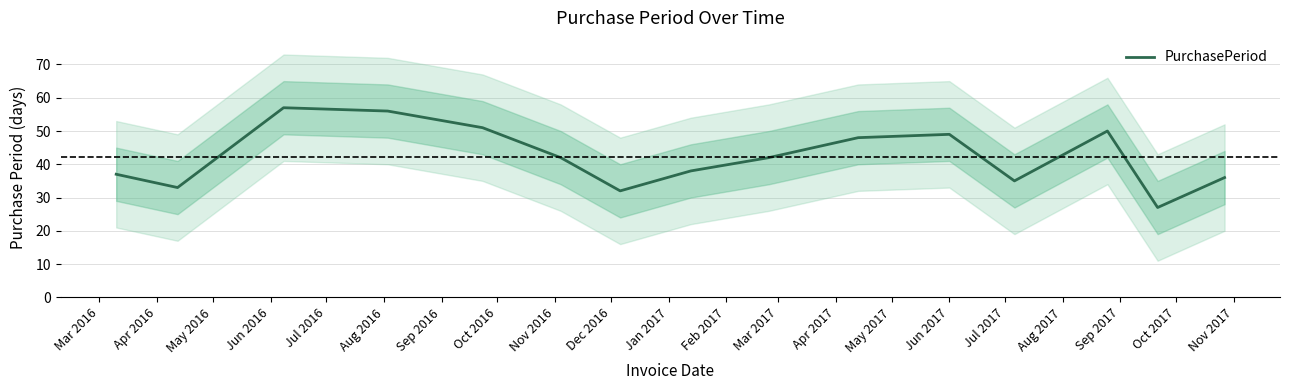

What is the minimum value for PurchasePeriod?

27